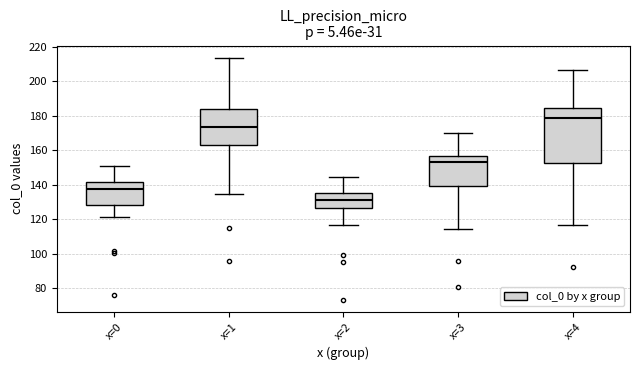

Where does the upper whisker of the box for x=3 end on the y-axis? The values are not printed on the chart, so give them approximately, as read against the axis.

170